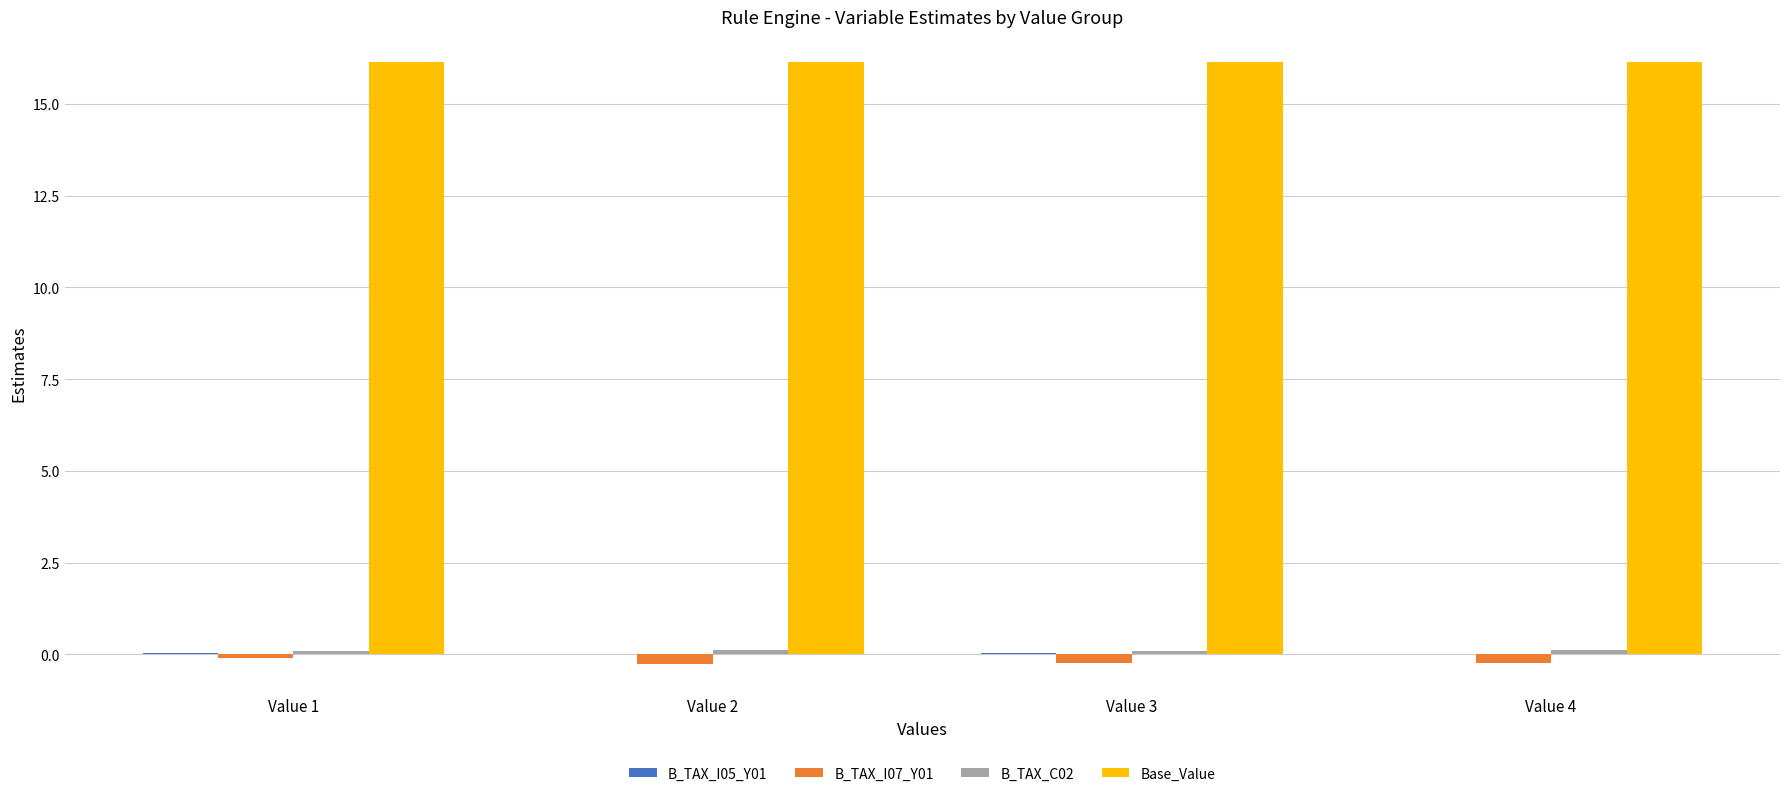

Which series has the largest total across all categories?

Base_Value